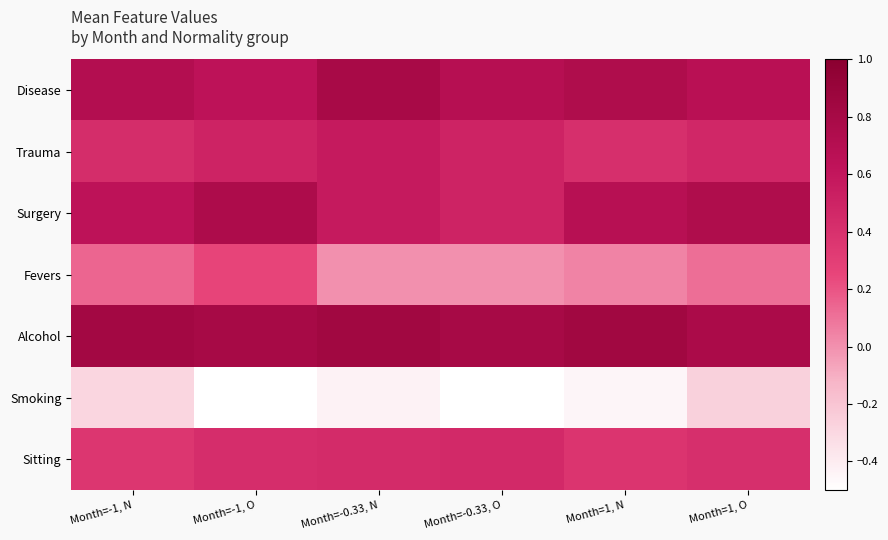

Between Month=-0.33, N and Month=1, O, which series saw the biggest shift?

Surgery